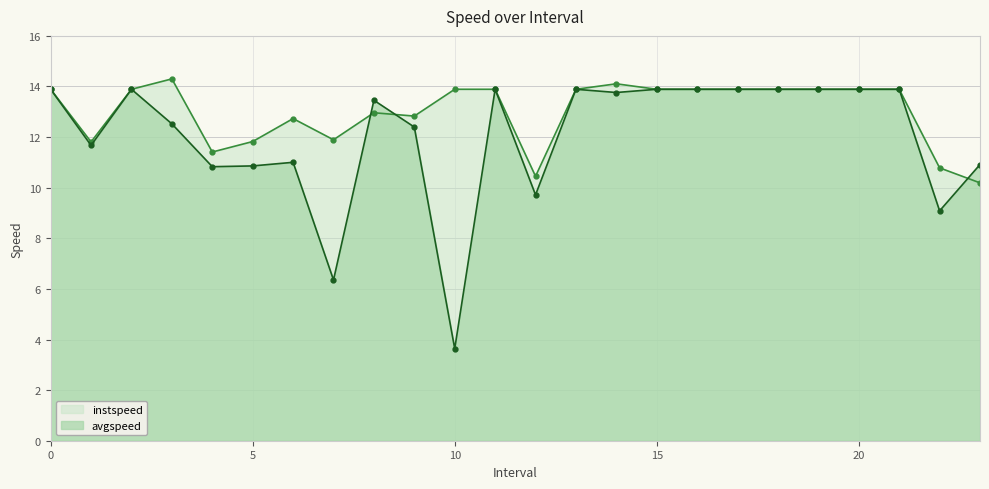

Which series has the largest total across all categories?

instspeed